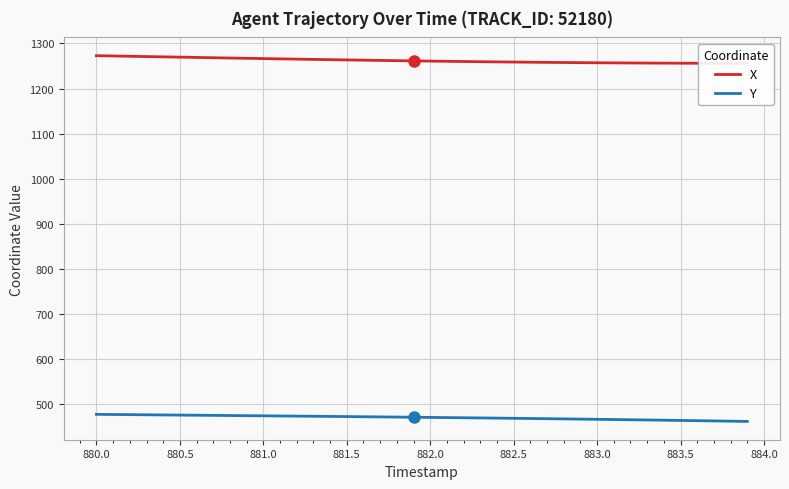

Which series has the widest spread of values?

X